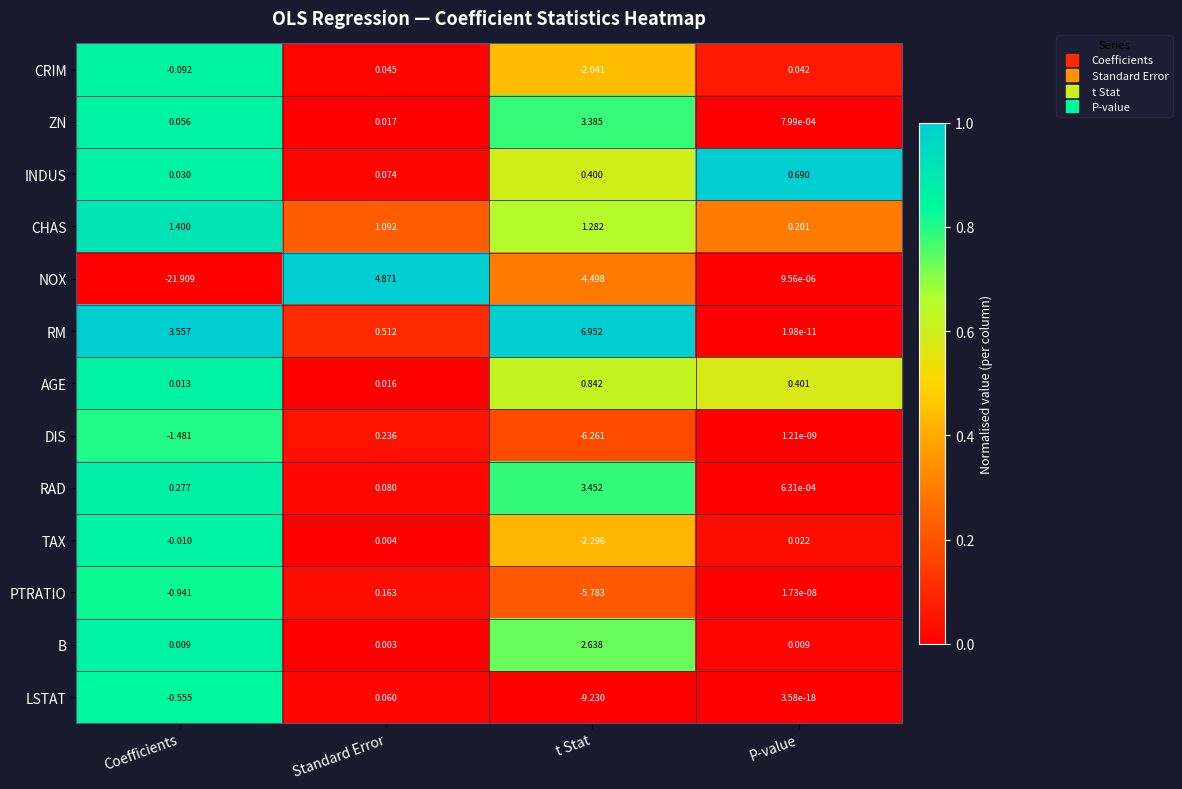

Which series changed the most between Standard Error and P-value?

NOX